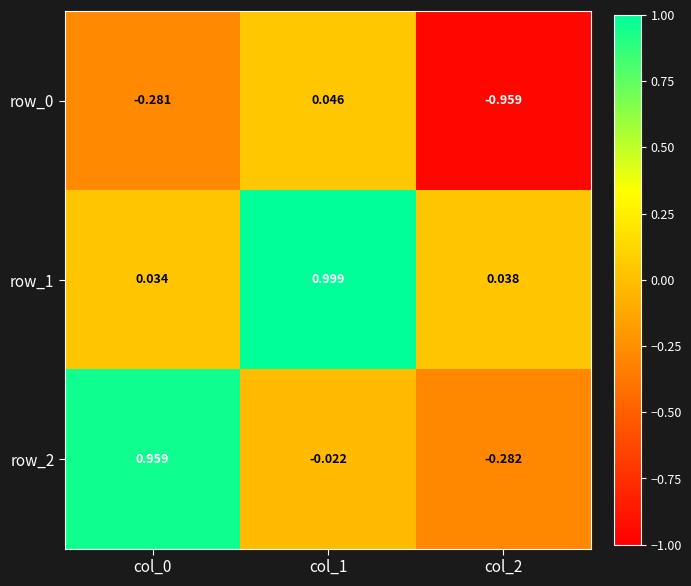

Which category has the lowest value in the row_0 series?

col_2